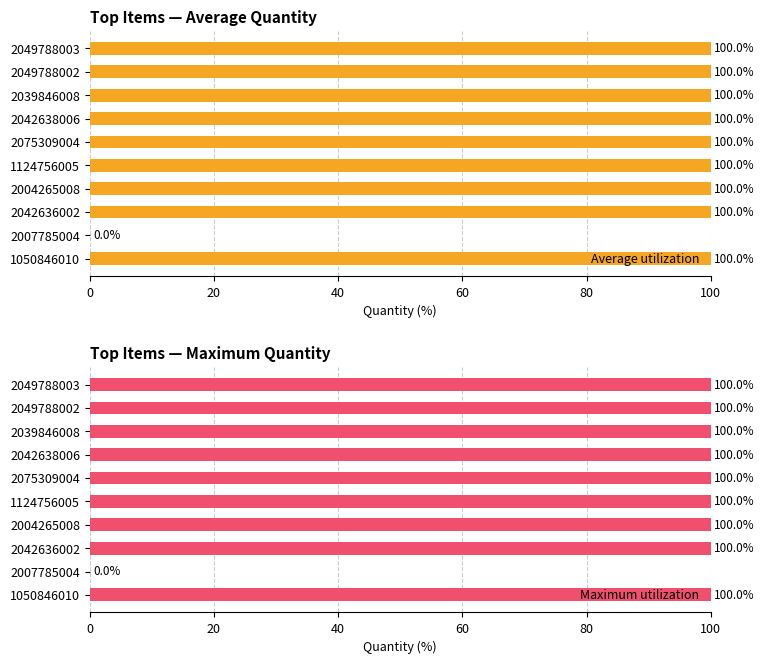

The value of Maximum utilization at 2042638006 is 100.0. True or false?

True